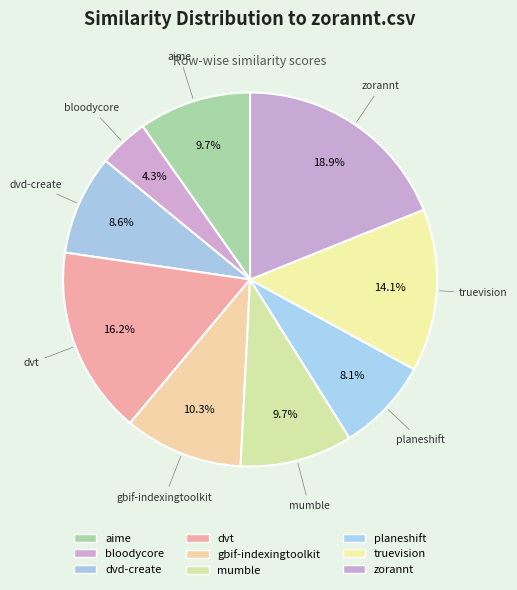

Rank the categories by value from highest to lowest.

zorannt.csv, dvt.csv, truevision.csv, gbif-indexingtoolkit.csv, aime.csv, mumble.csv, dvd-create.csv, planeshift.csv, bloodycore.csv